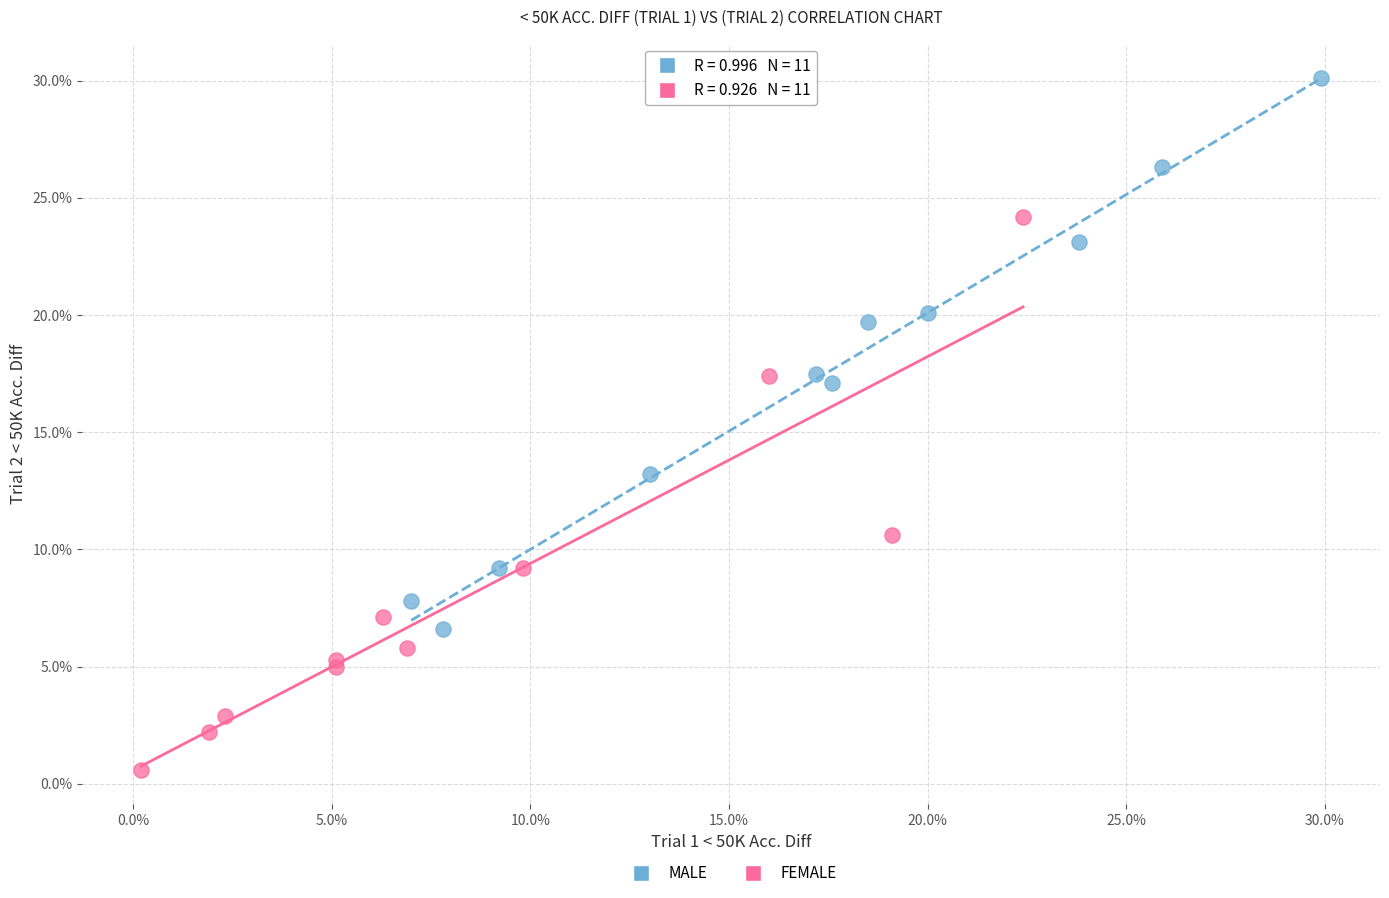

What are all the series names shown in the legend?

MALE, FEMALE